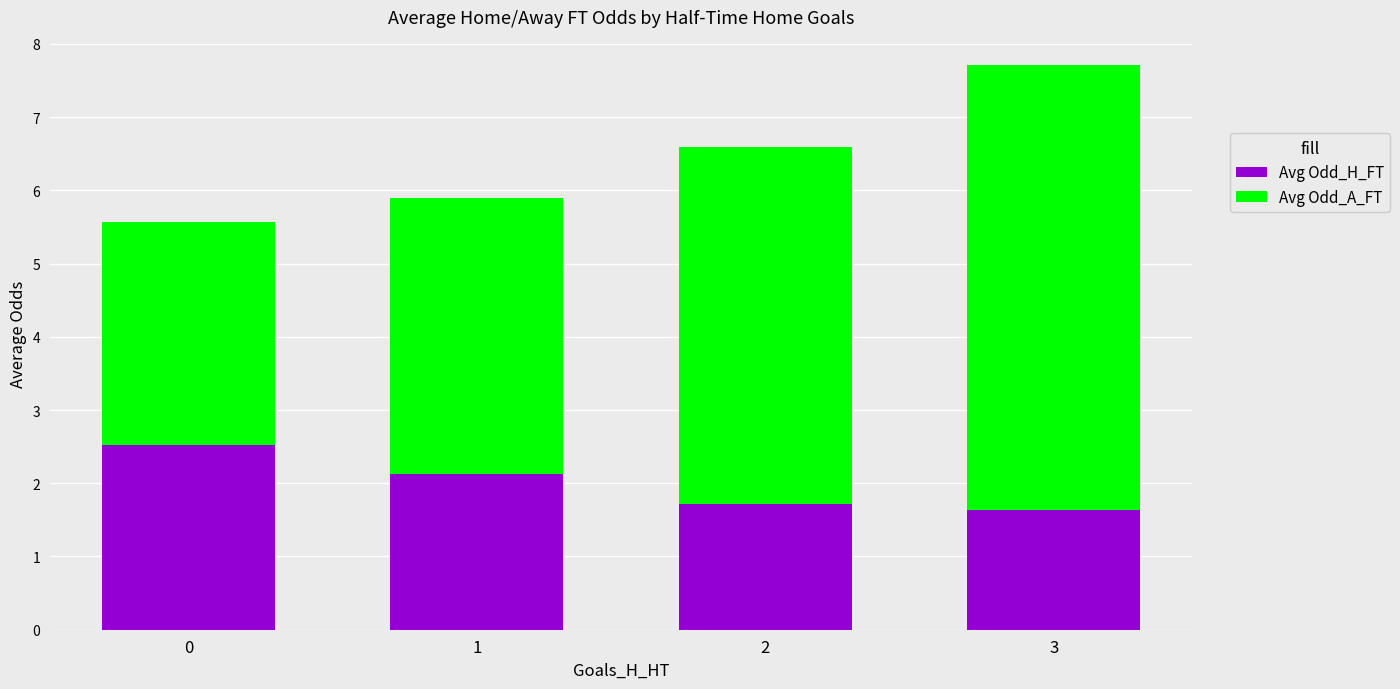

How many data points in Avg Odd_H_FT are less than 2?

2